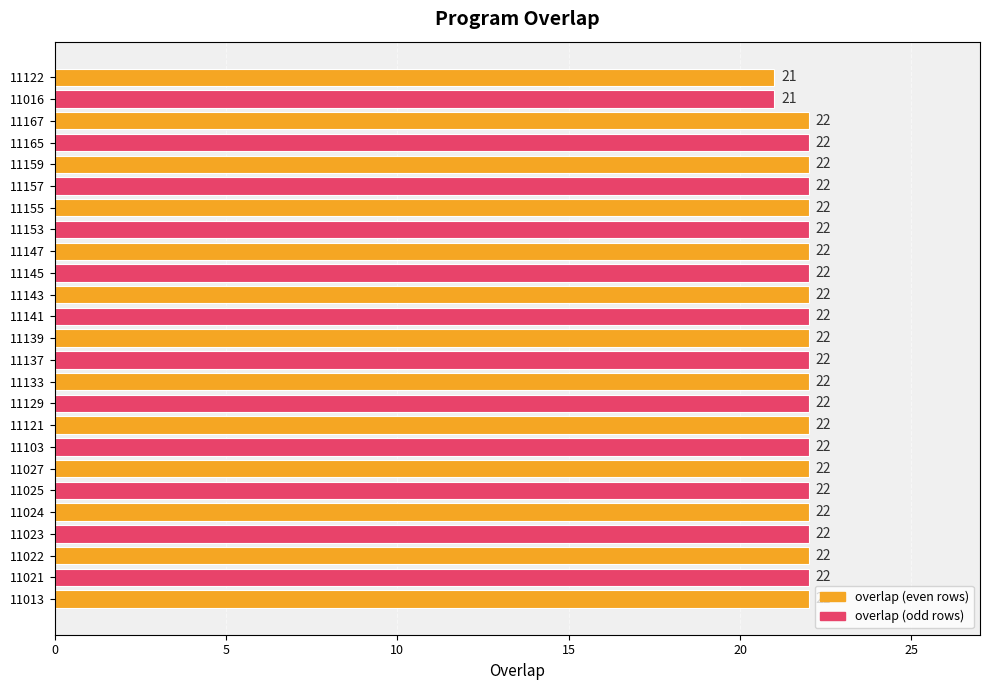

Is it true that the value at 11013 is 33?

False